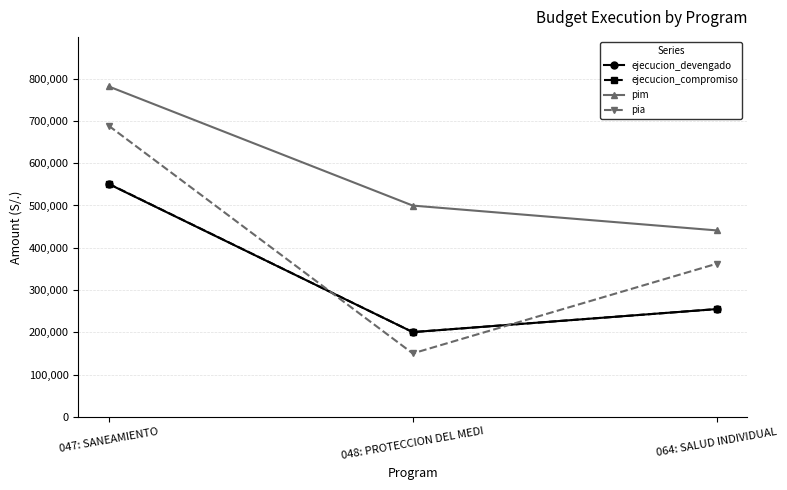

What position from the right is 048: PROTECCION DEL MEDI?

2